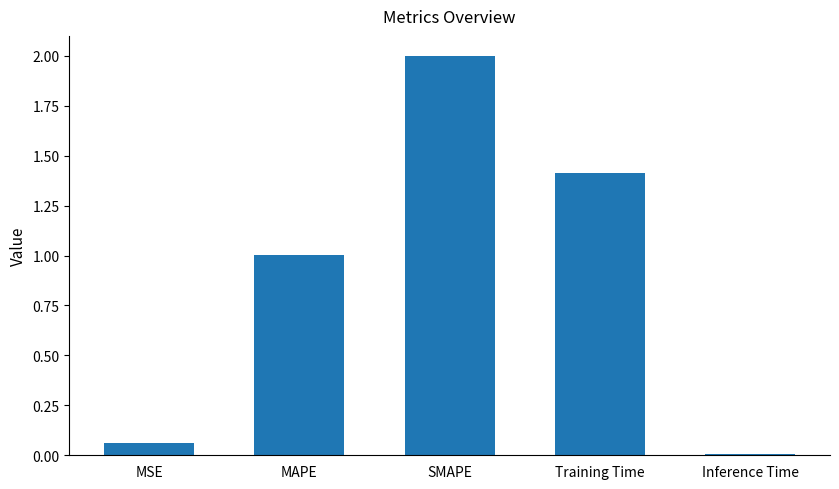

Which category has the highest value across all series?

SMAPE